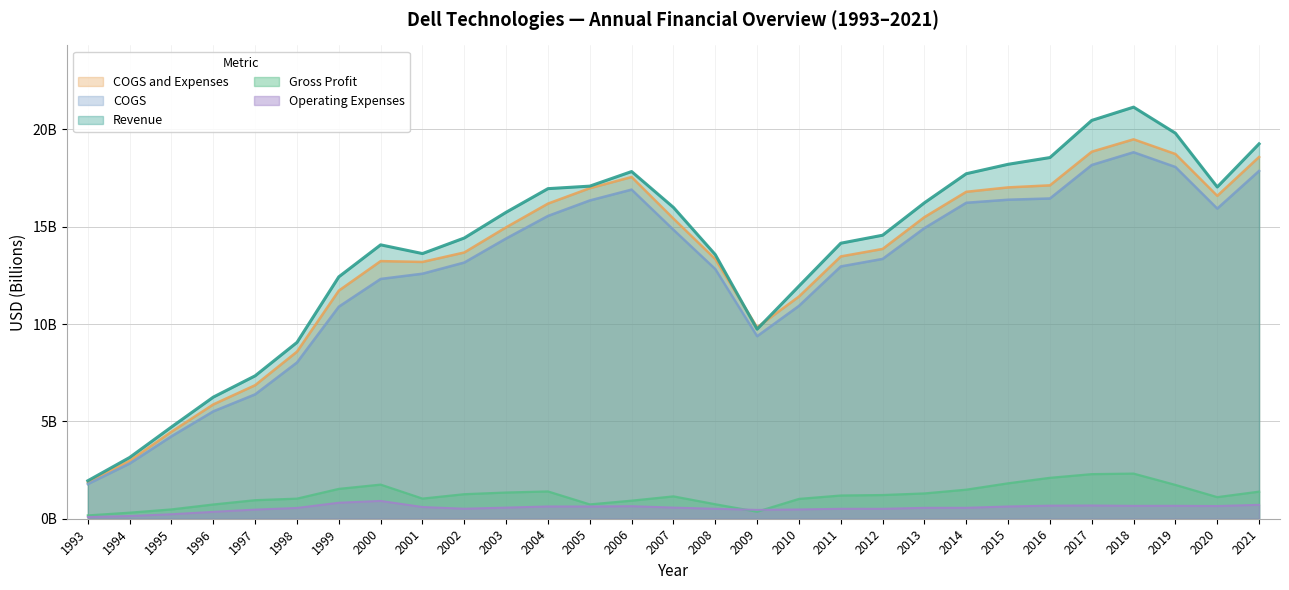

What is the value of the COGS and Expenses point at the 1st from the left?

1.9